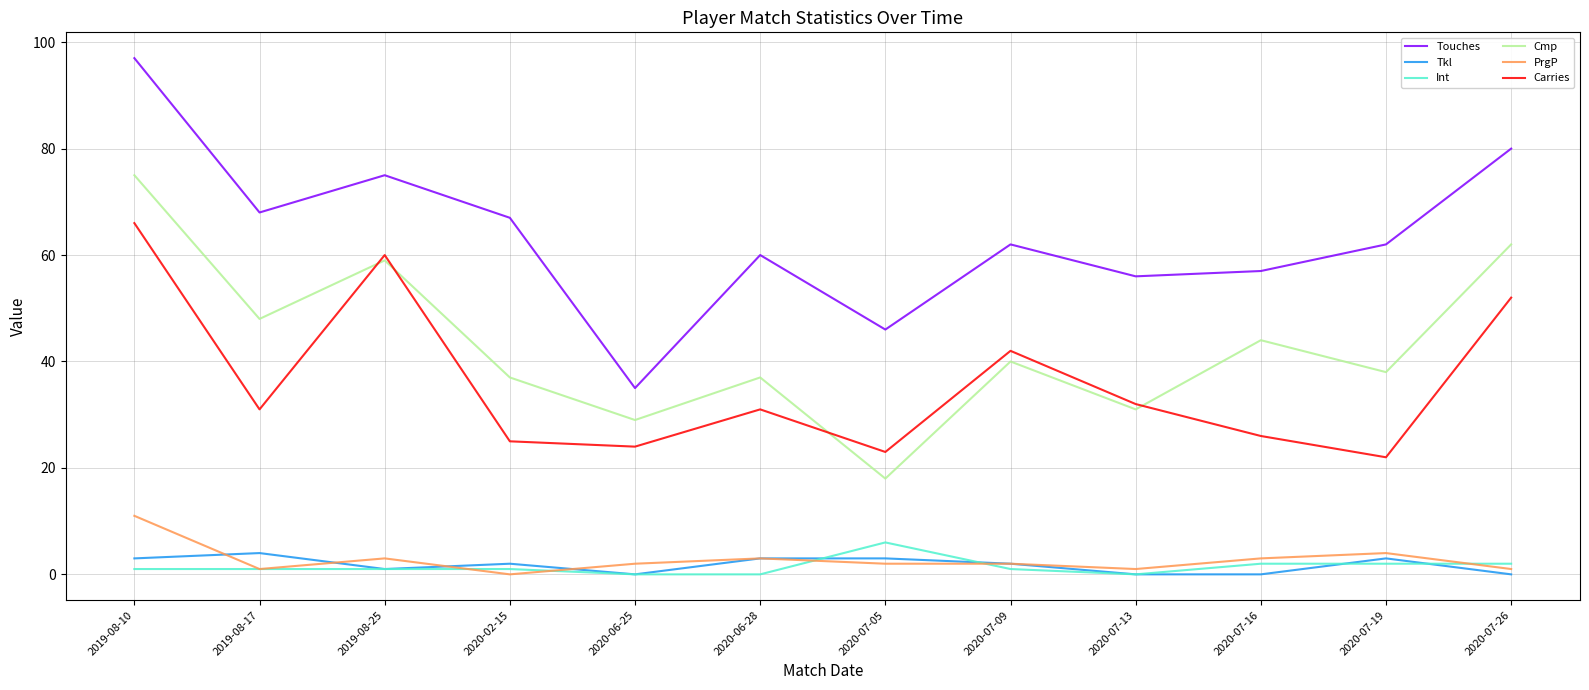

Is the value of Cmp at 2020-07-09 greater than the value of Int at 2020-06-25?

Yes